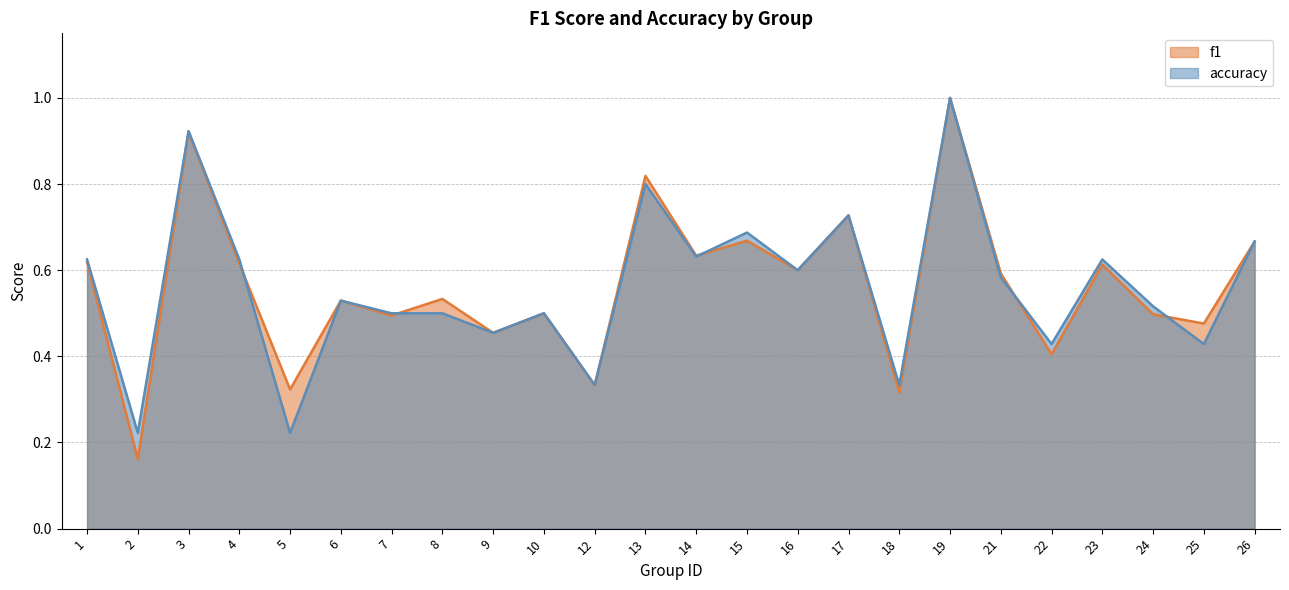

What is the value of the f1 point at the 1st from the left?

0.6